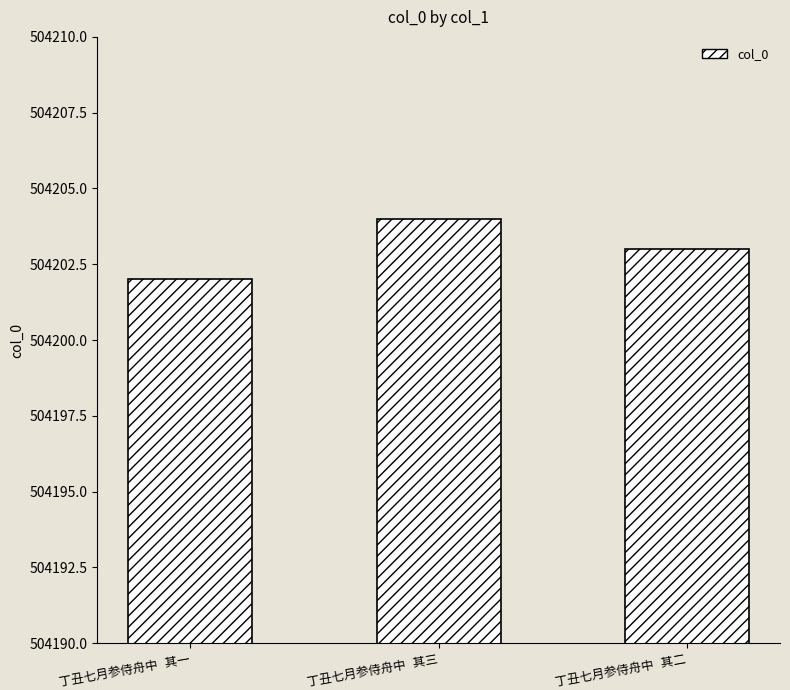

What is the sum of all values?

1512609